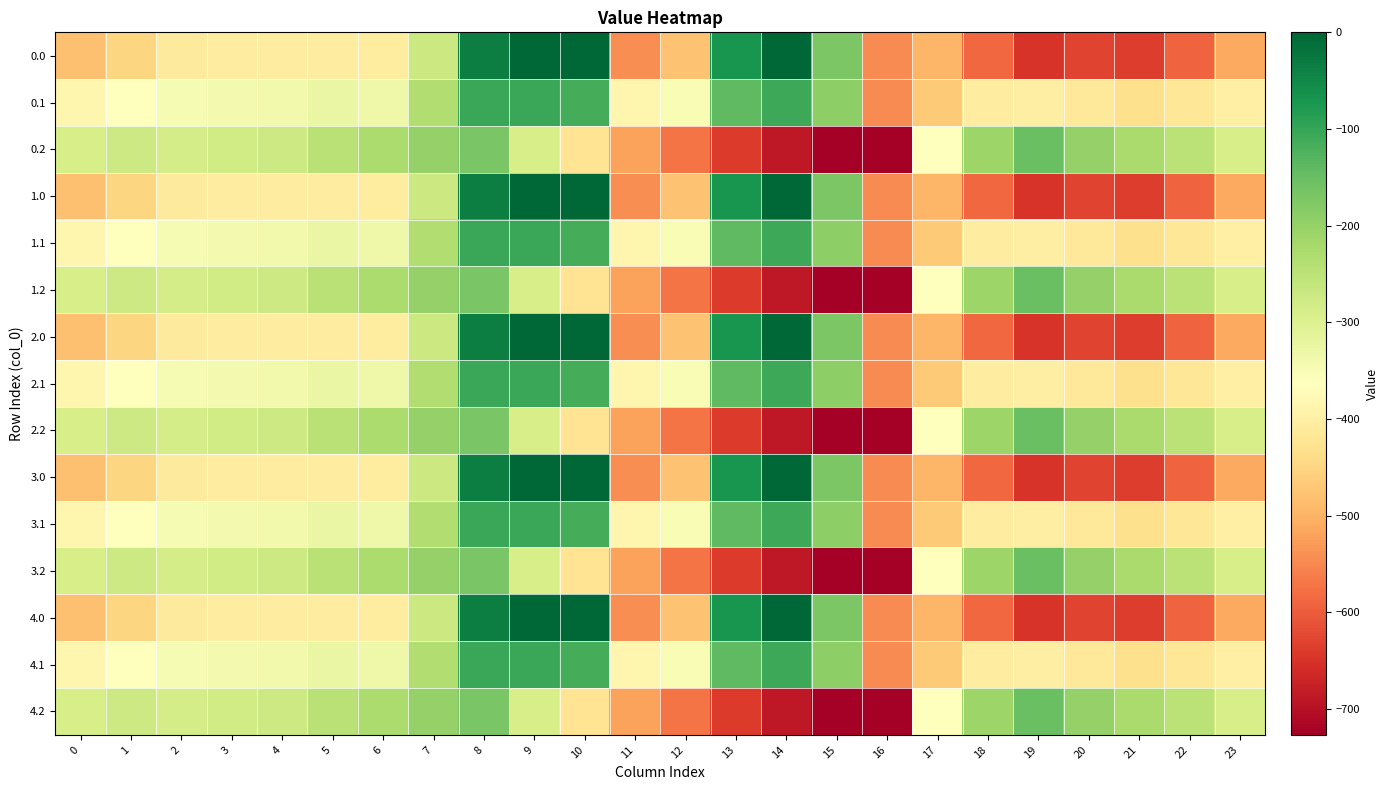

List the series in order of their peak value, highest first.

0.0, 1.0, 2.0, 3.0, 4.0, 0.1, 1.1, 2.1, 3.1, 4.1, 0.2, 1.2, 2.2, 3.2, 4.2